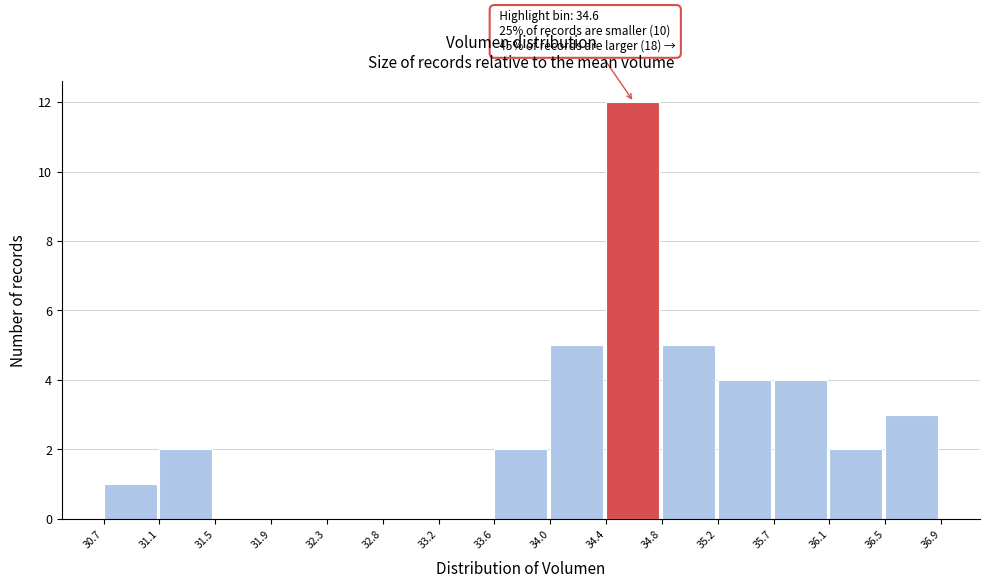

Over which range of the x-axis is the bar tallest?

34.4 to 34.8